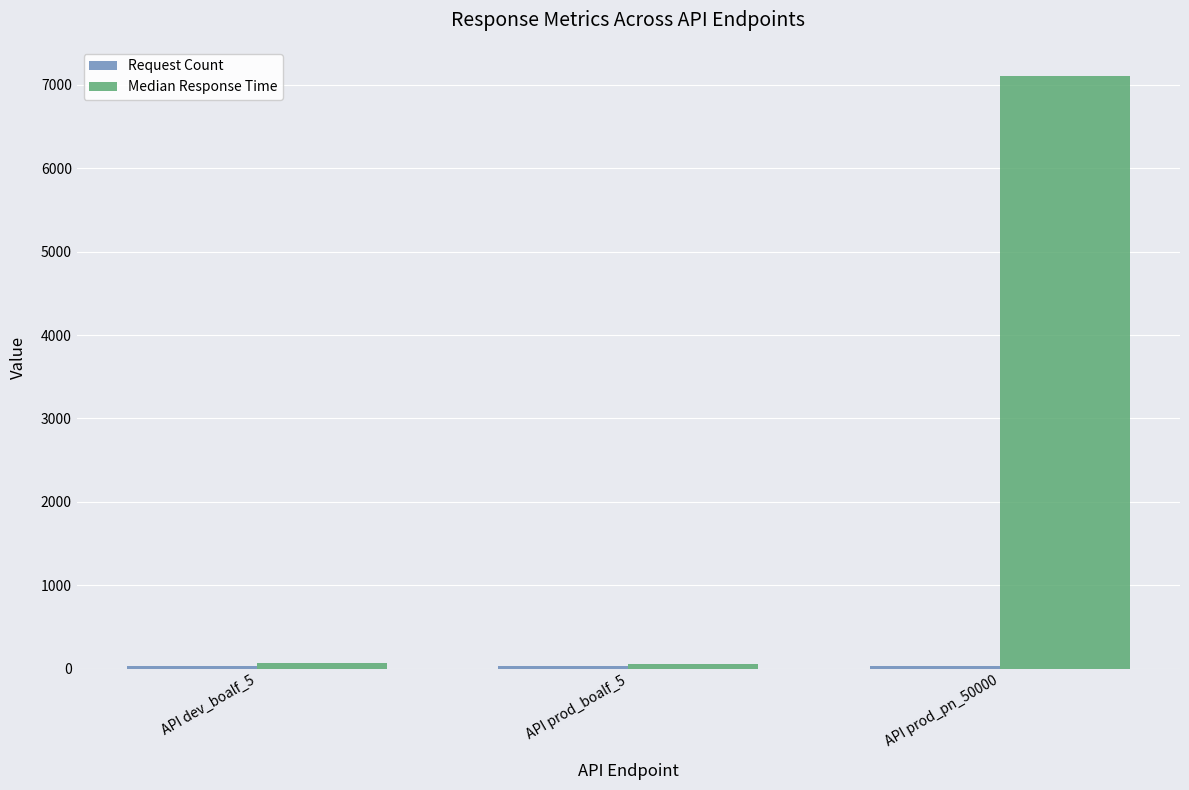

What is the spread (max minus min) of values at API dev_boalf_5?

31